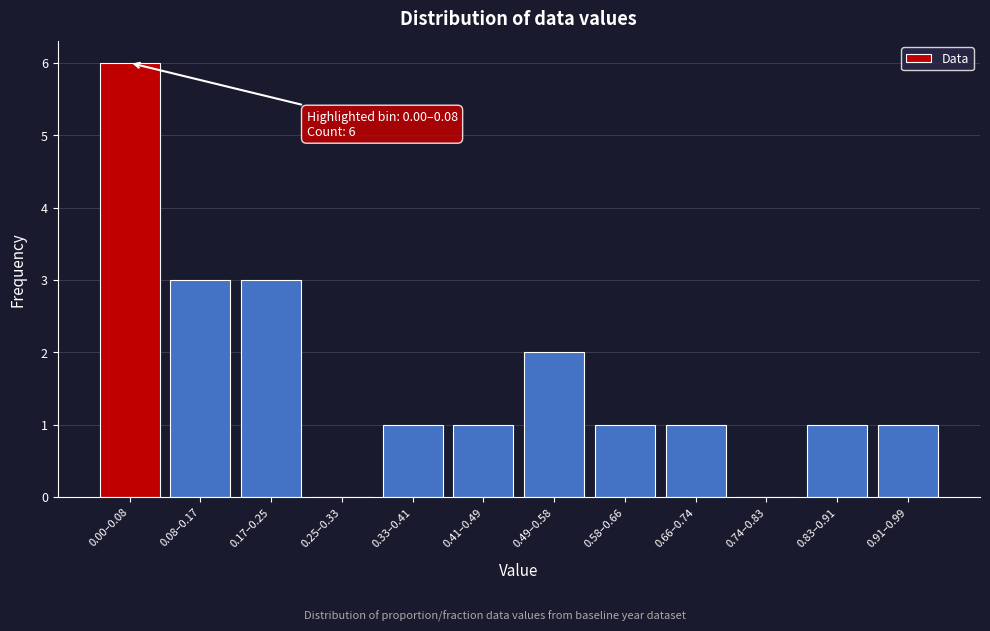

Reading left to right, extract all data points from this chart.

0.00–0.08=6	0.08–0.17=3	0.17–0.25=3	0.25–0.33=0	0.33–0.41=1	0.41–0.49=1	0.49–0.58=2	0.58–0.66=1	0.66–0.74=1	0.74–0.83=0	0.83–0.91=1	0.91–0.99=1